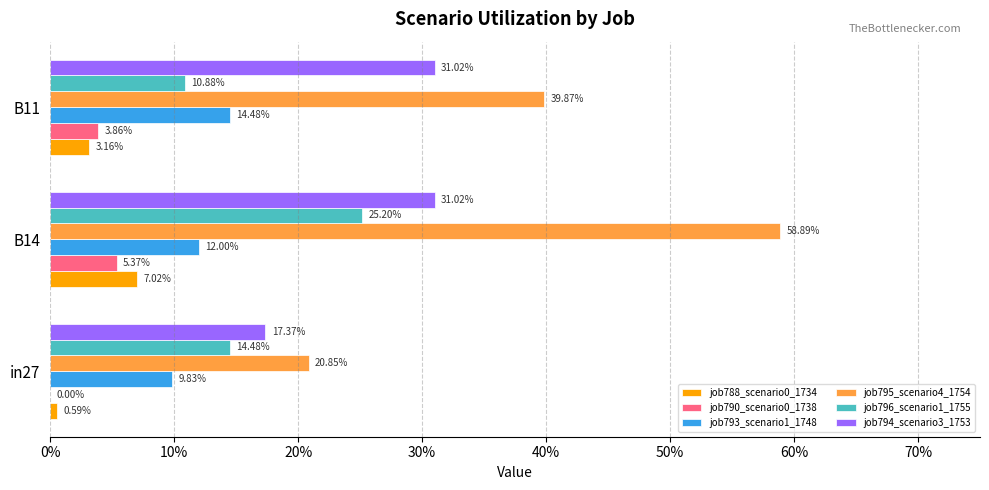

Count the number of data series in this chart.

6